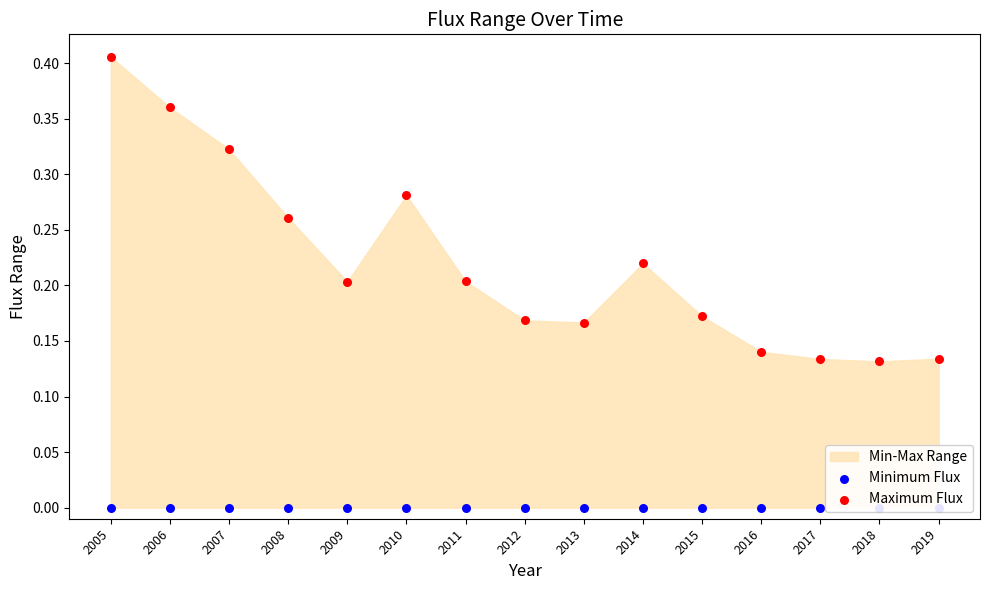

At how many categories does at least one series exceed 0?

15